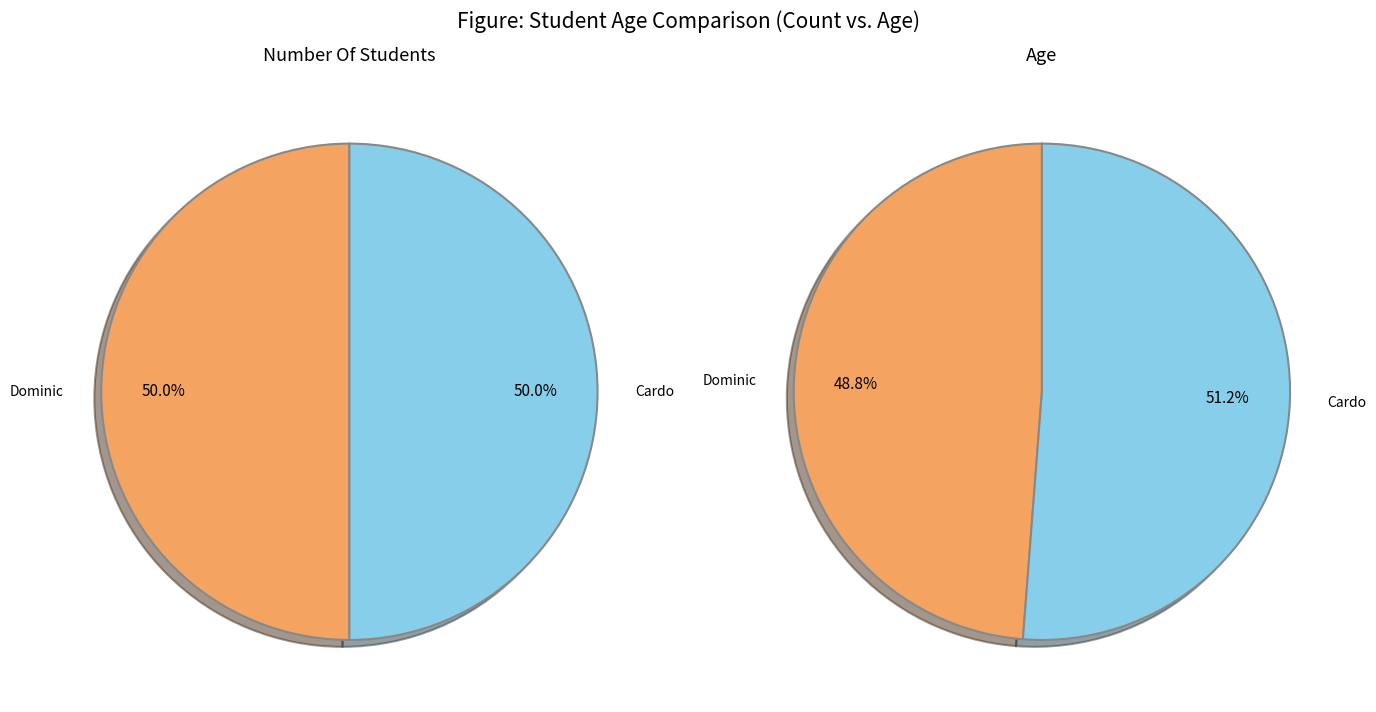

What is the smallest slice in the pie chart?

Dominic